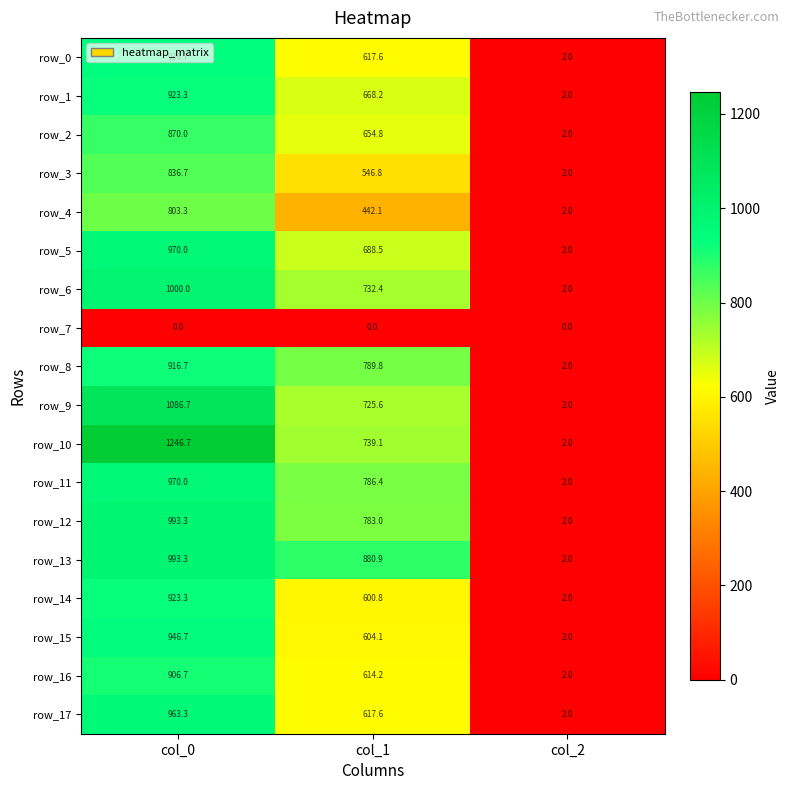

Which category has the highest value in the row_10 series?

col_0